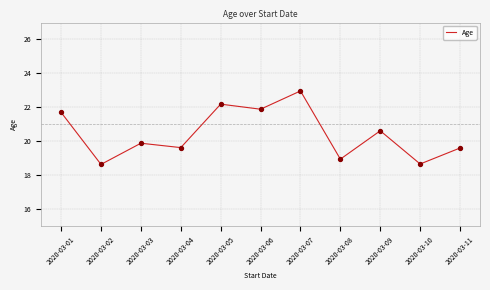

What is the change in value from 2020-03-02 to 2020-03-04?

+1.0